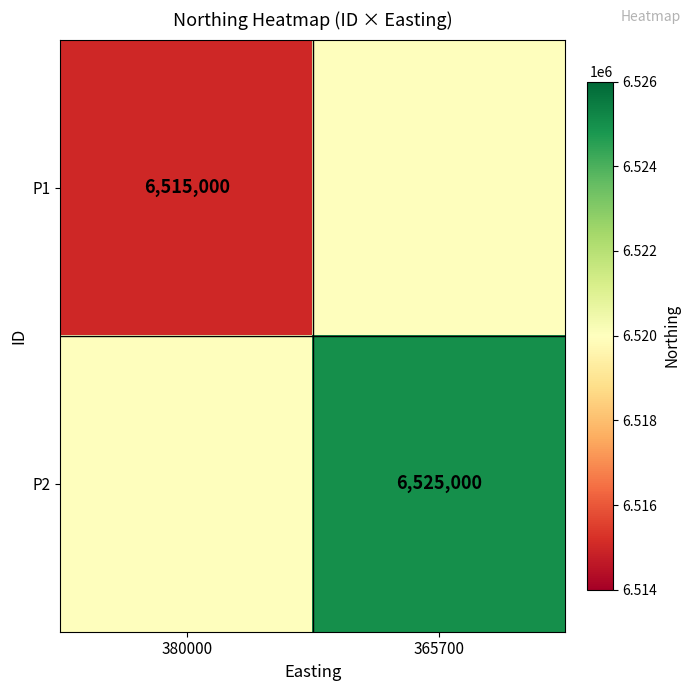

Which label corresponds to the largest value in the chart?

365700